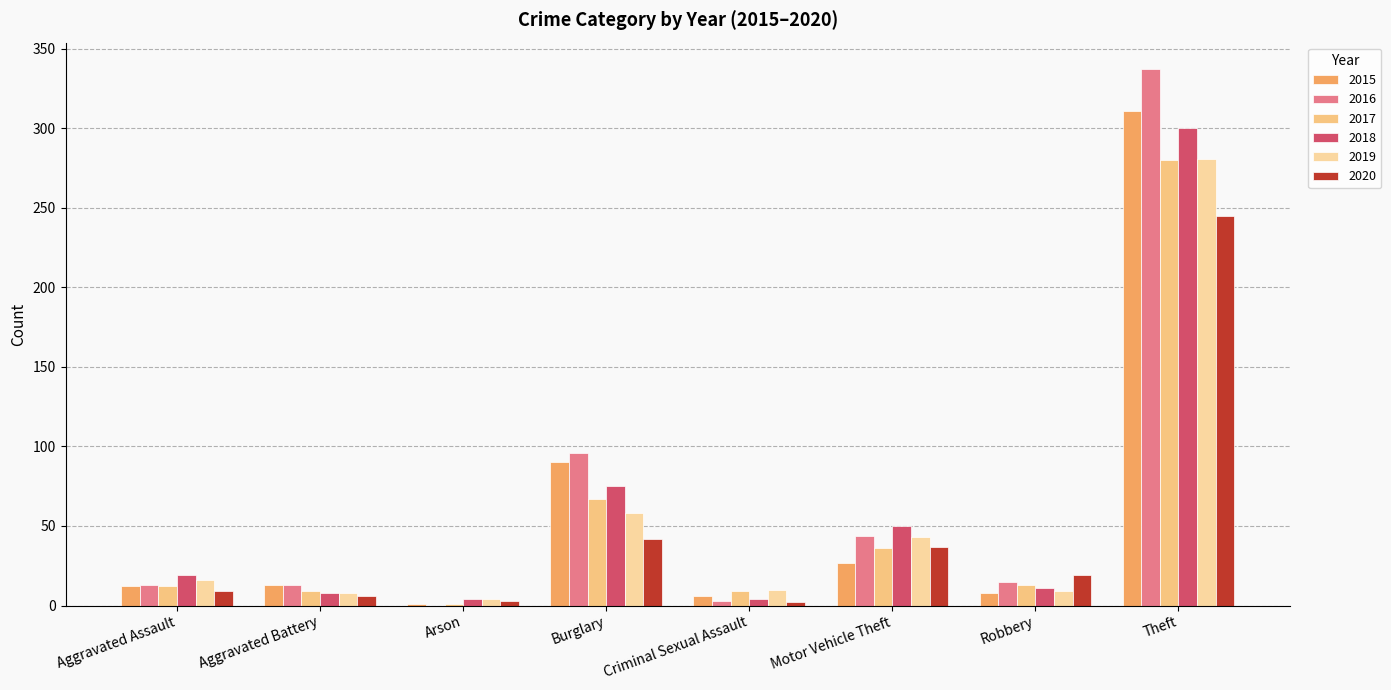

What are all the series names shown in the legend?

2015, 2016, 2017, 2018, 2019, 2020